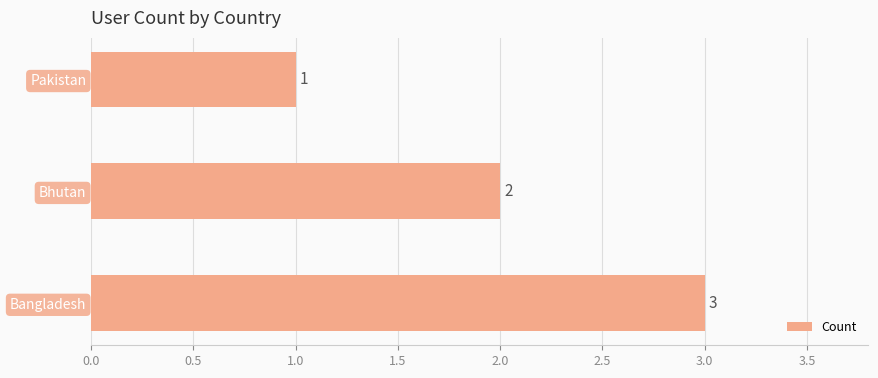

What is the sum of the values at Bhutan and Pakistan?

3